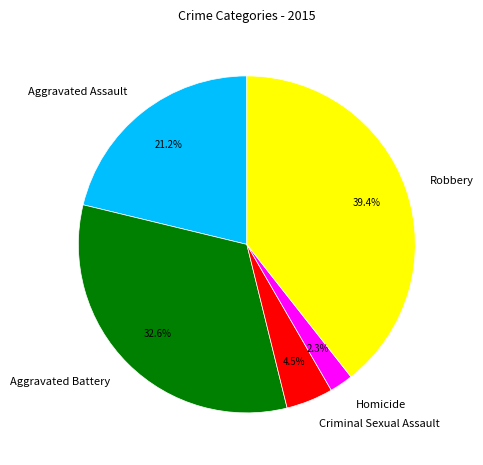

What is the total percentage of Aggravated Battery and Robbery?

72.0%